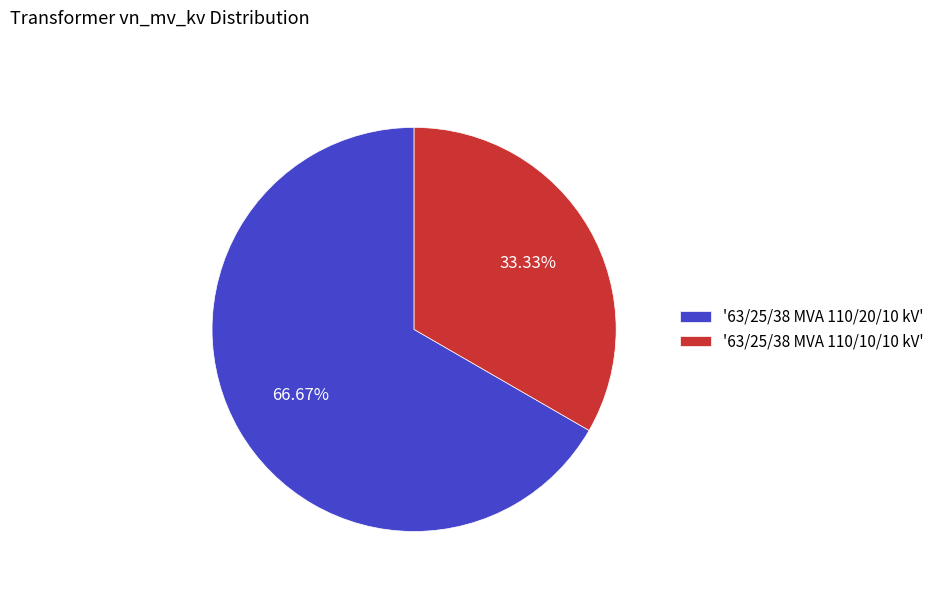

Approximately how many times larger is the value at '63/25/38 MVA 110/10/10 kV' compared to '63/25/38 MVA 110/20/10 kV'?

0.5